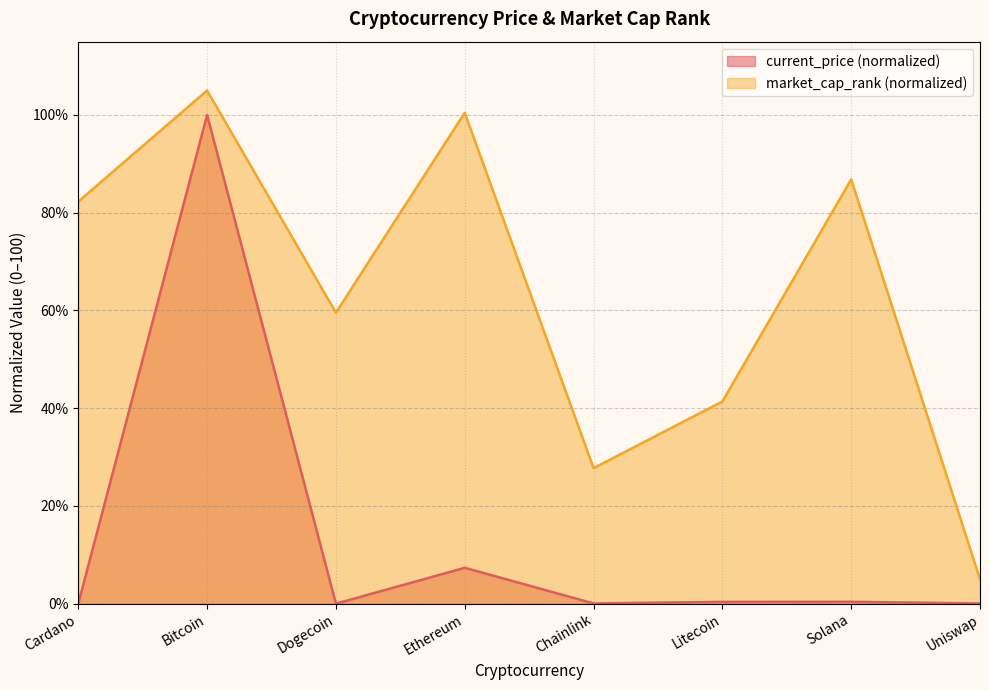

List the labels in order of current_price value, smallest first.

Dogecoin, Cardano, Uniswap, Chainlink, Litecoin, Solana, Ethereum, Bitcoin